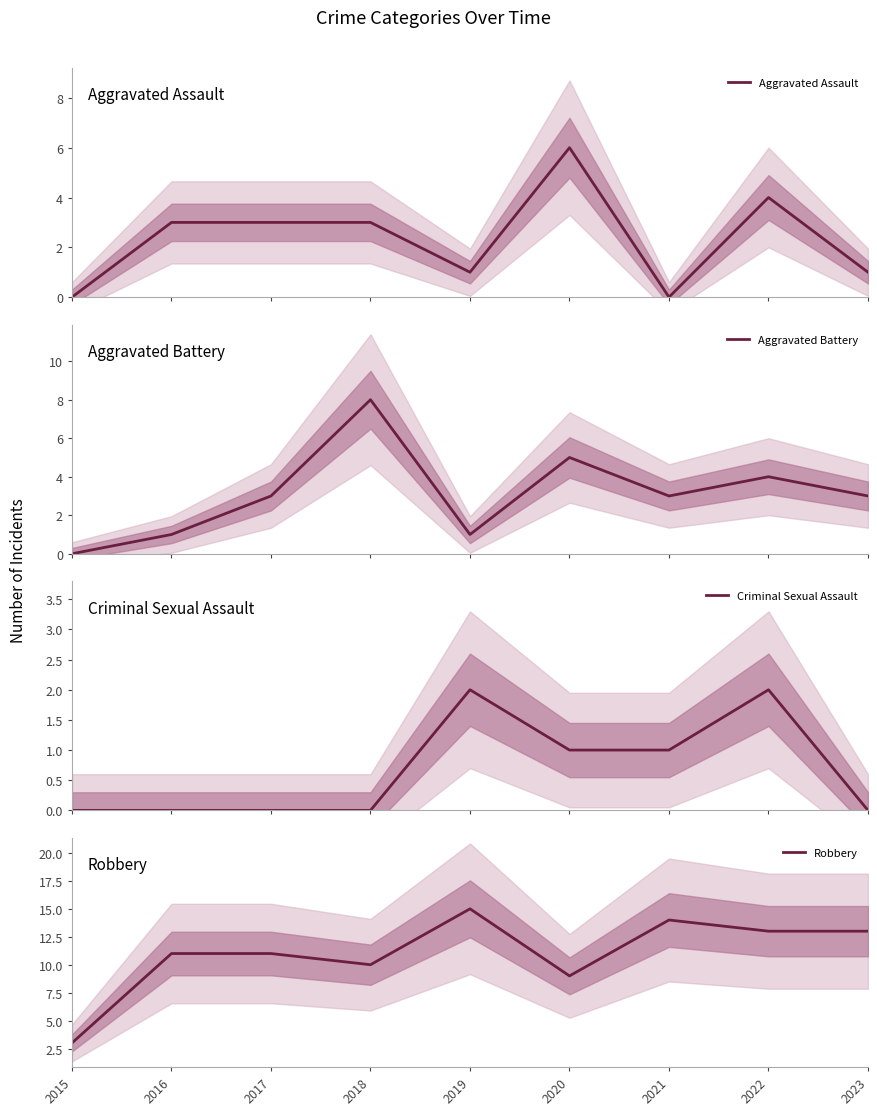

True or false: Criminal Sexual Assault has a value of 3 at 2022.

False